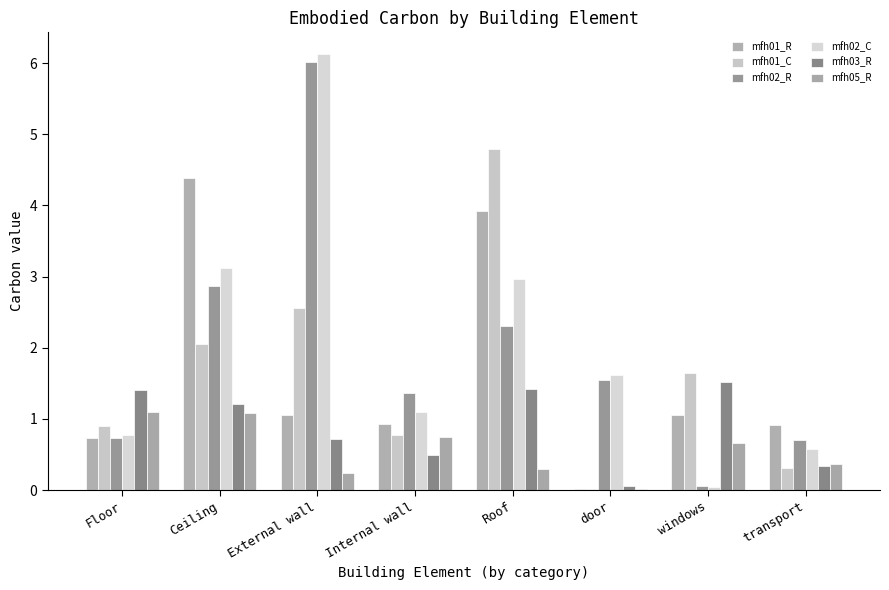

Count the number of categories in the chart.

8